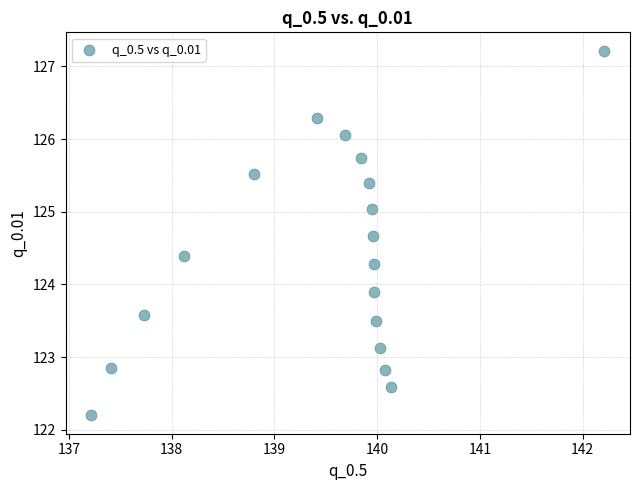

What is the range of Y values (max minus min)?

5.0